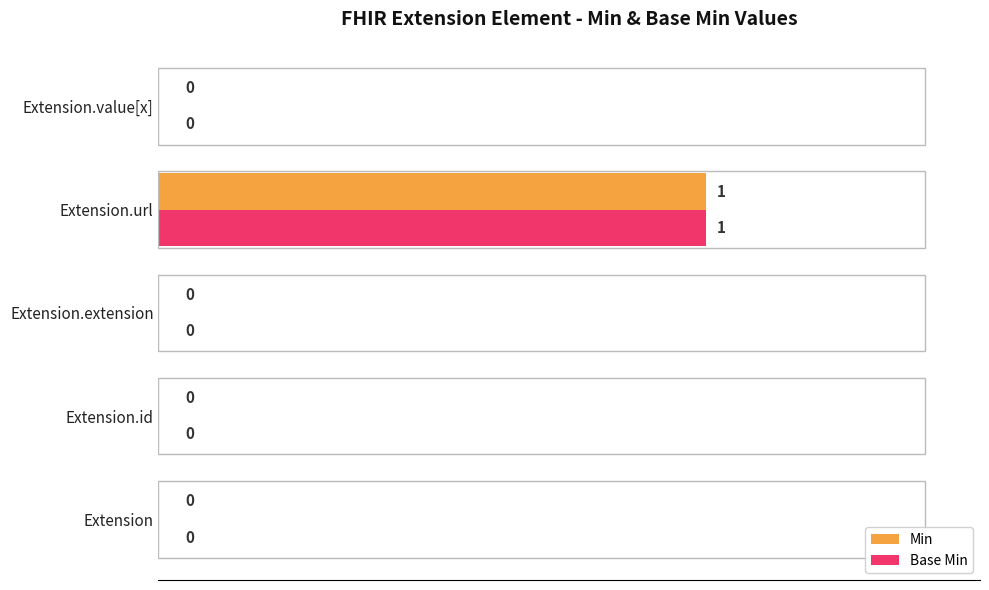

Count the number of categories in the chart.

5